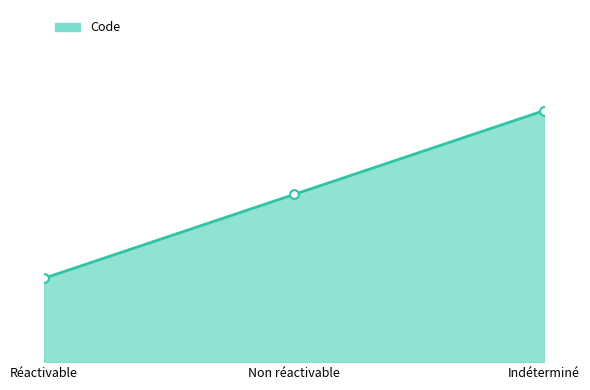

Between Indéterminé and Non réactivable, which is larger?

Indéterminé